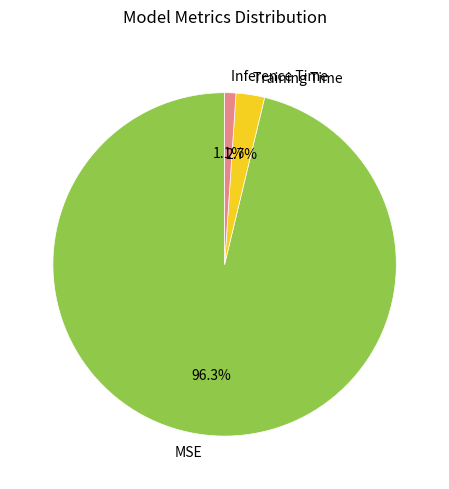

Which has a higher value, Inference Time or MSE?

MSE